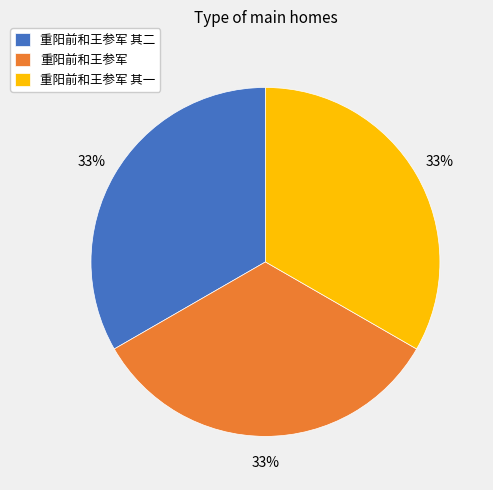

What is the ratio of the value at 重阳前和王参军 to the value at 重阳前和王参军 其二?

1.0